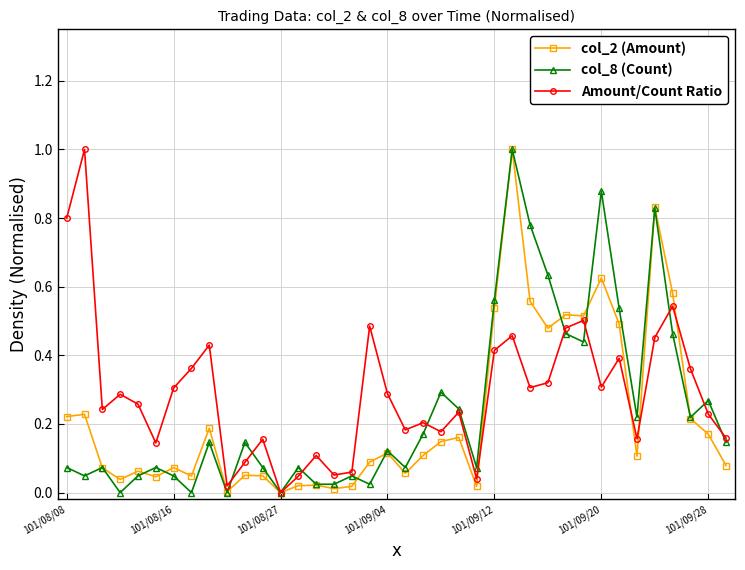

What is the maximum value for col_8 (Count)?

1.0